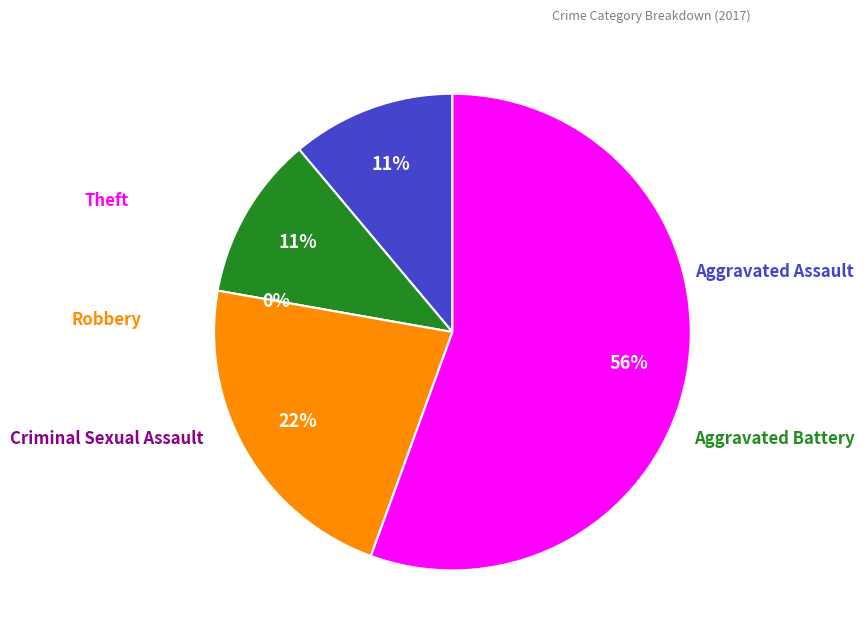

Between Theft and Criminal Sexual Assault, which is larger?

Theft